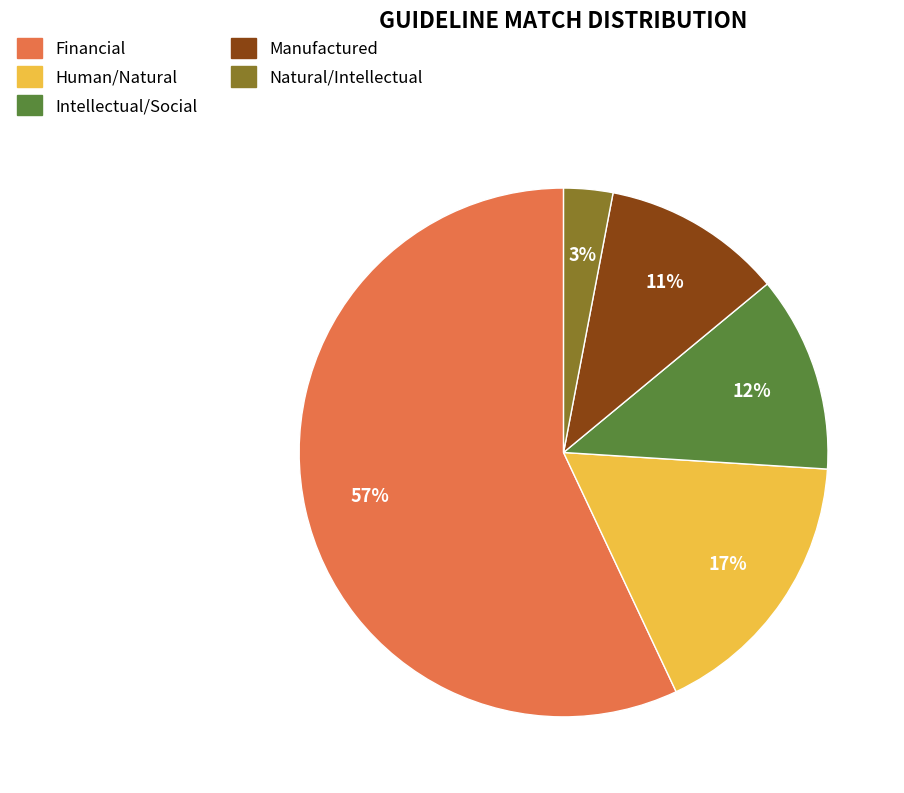

Rank the categories by value from highest to lowest.

Financial, Human/Natural, Intellectual/Social, Manufactured, Natural/Intellectual